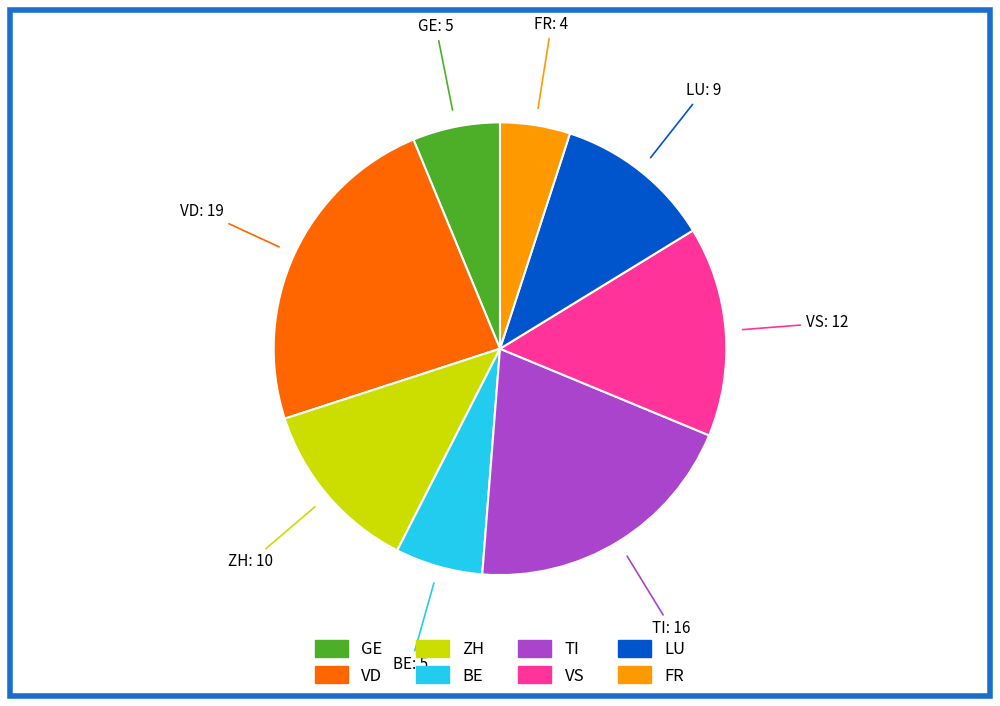

Is it true that VS is 15% of the pie?

True